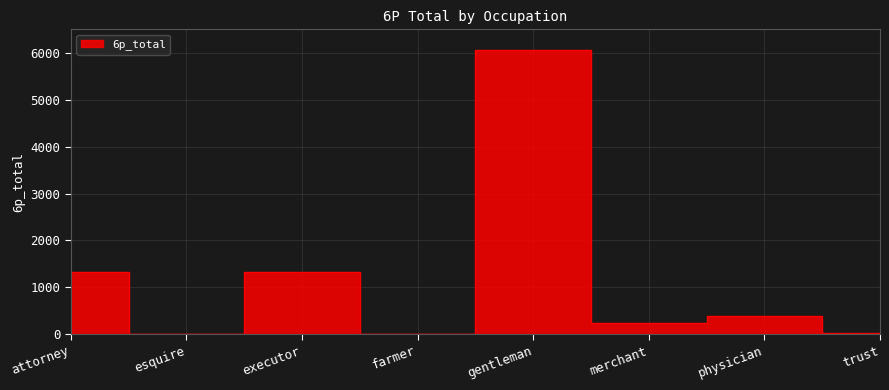

What is the difference between the maximum and second lowest values?

6059.8